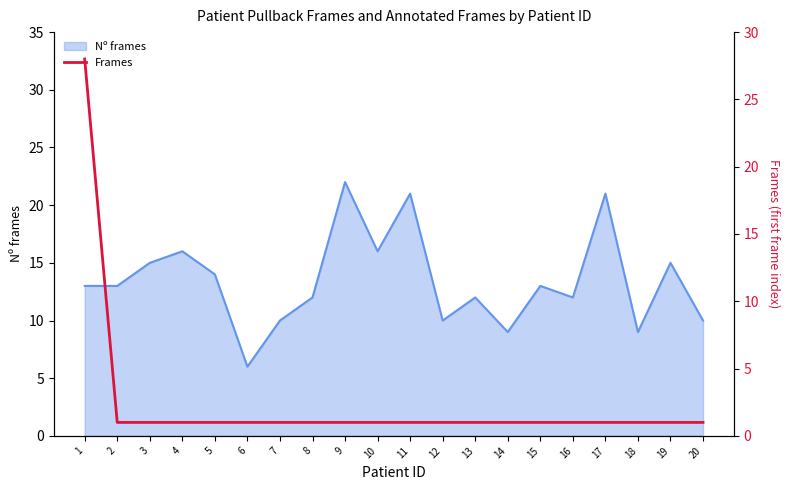

Does the chart have visible grid lines?

No